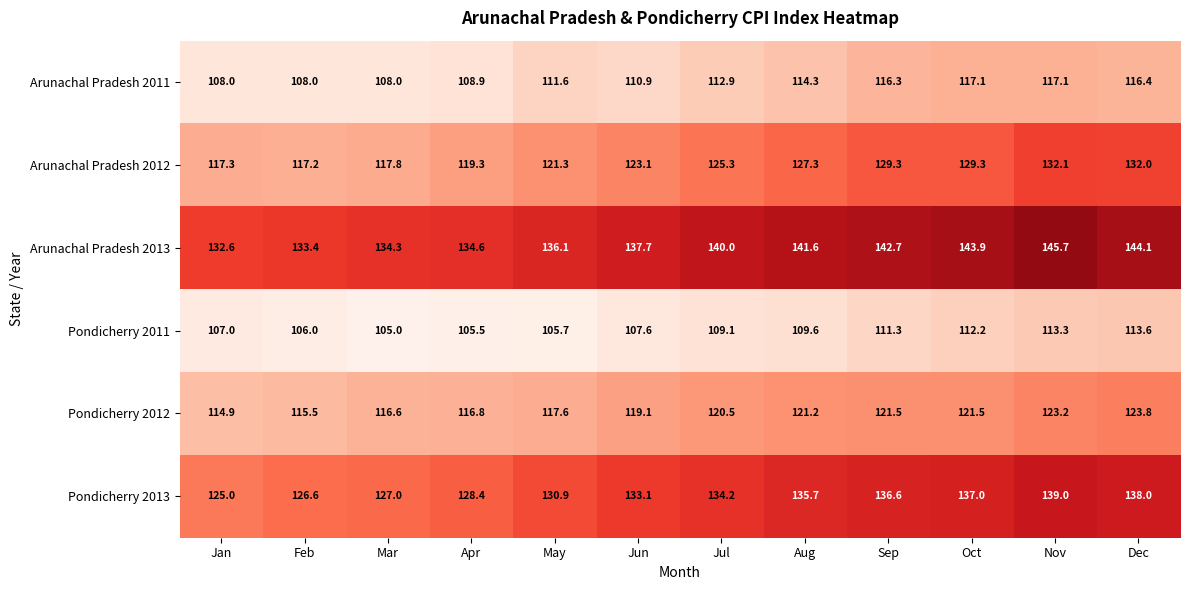

At which label does Pondicherry 2013 first exceed 134?

Jul